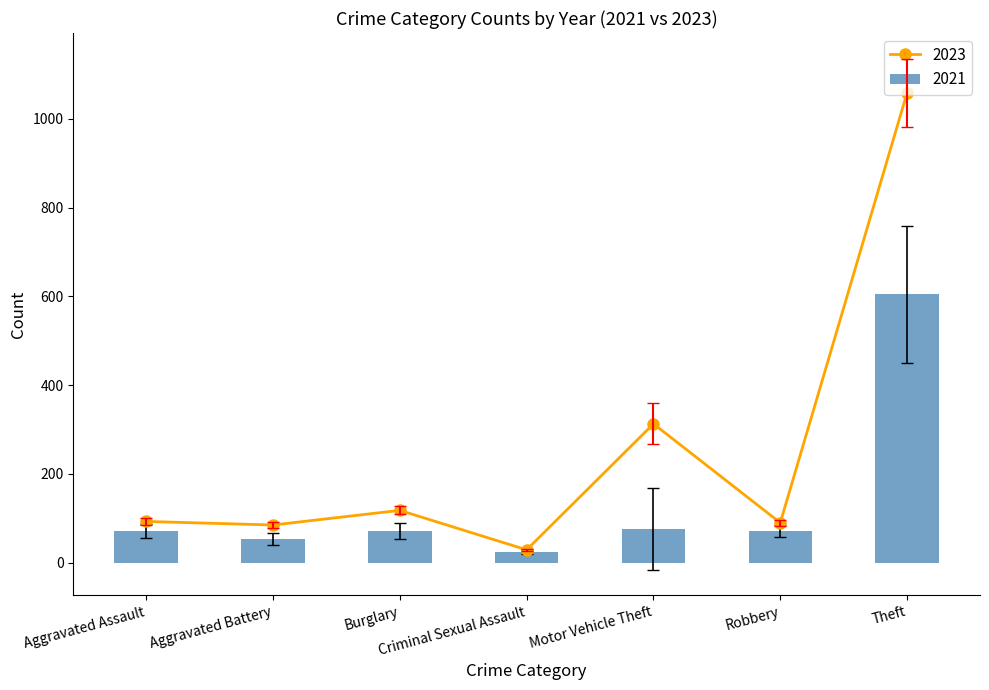

At which label is 2015 closest to 314?

Motor Vehicle Theft